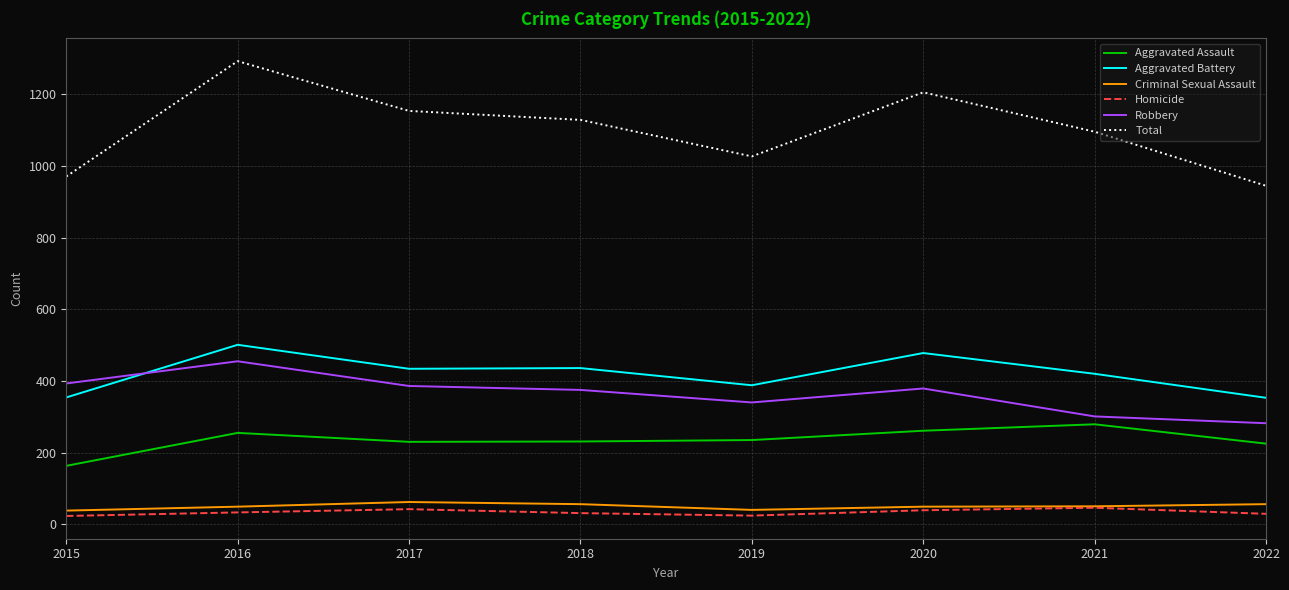

What is the total value across all series at 2019?

2054